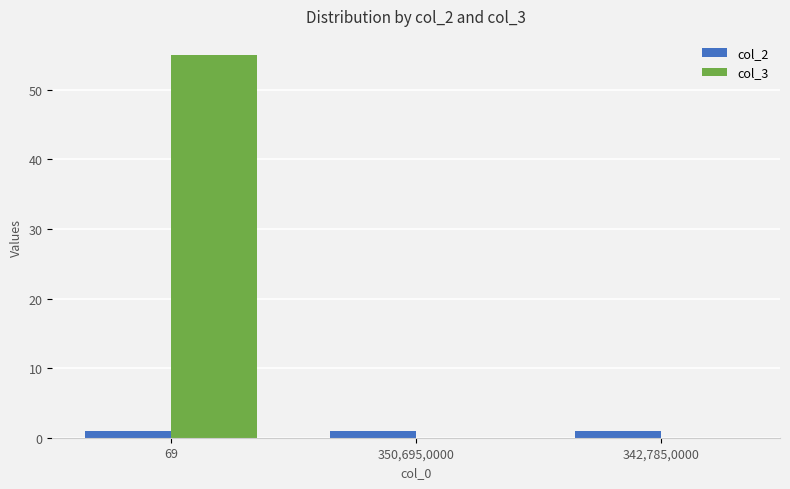

What is the greatest value displayed?

55